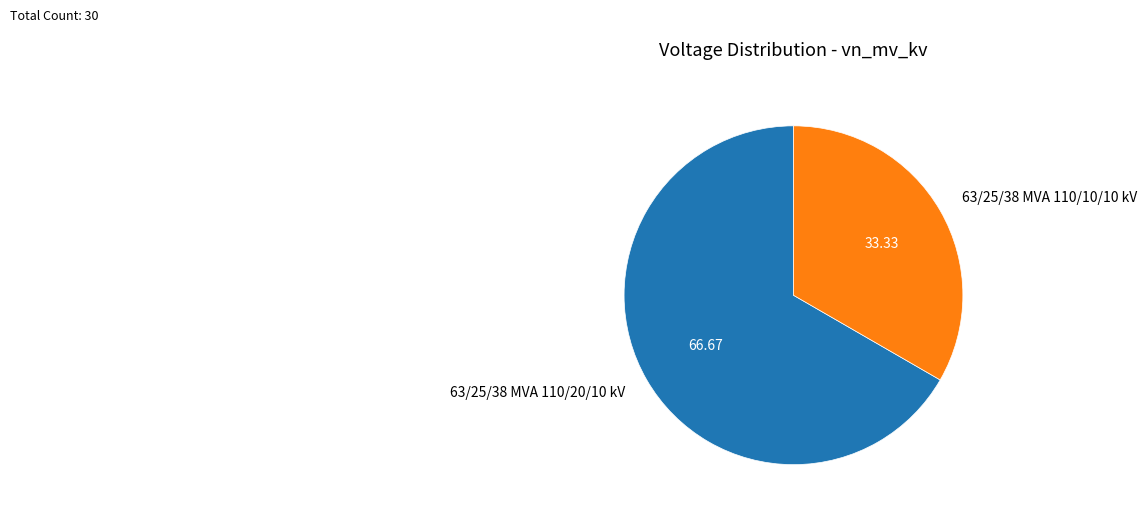

Approximately how many times larger is the value at 63/25/38 MVA 110/10/10 kV compared to 63/25/38 MVA 110/20/10 kV?

0.5